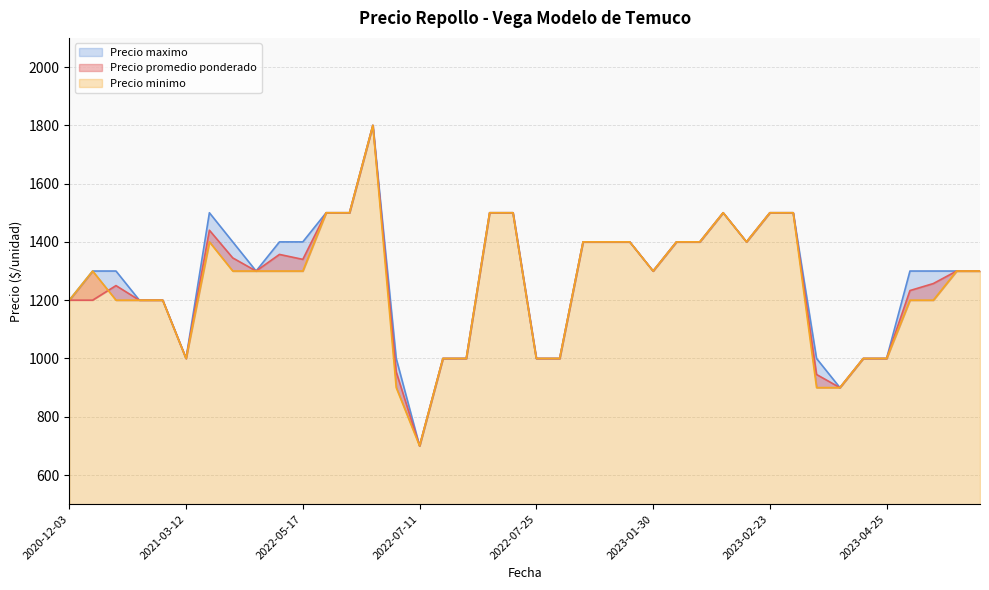

What is the total value across all series at 2022-05-17?

4040